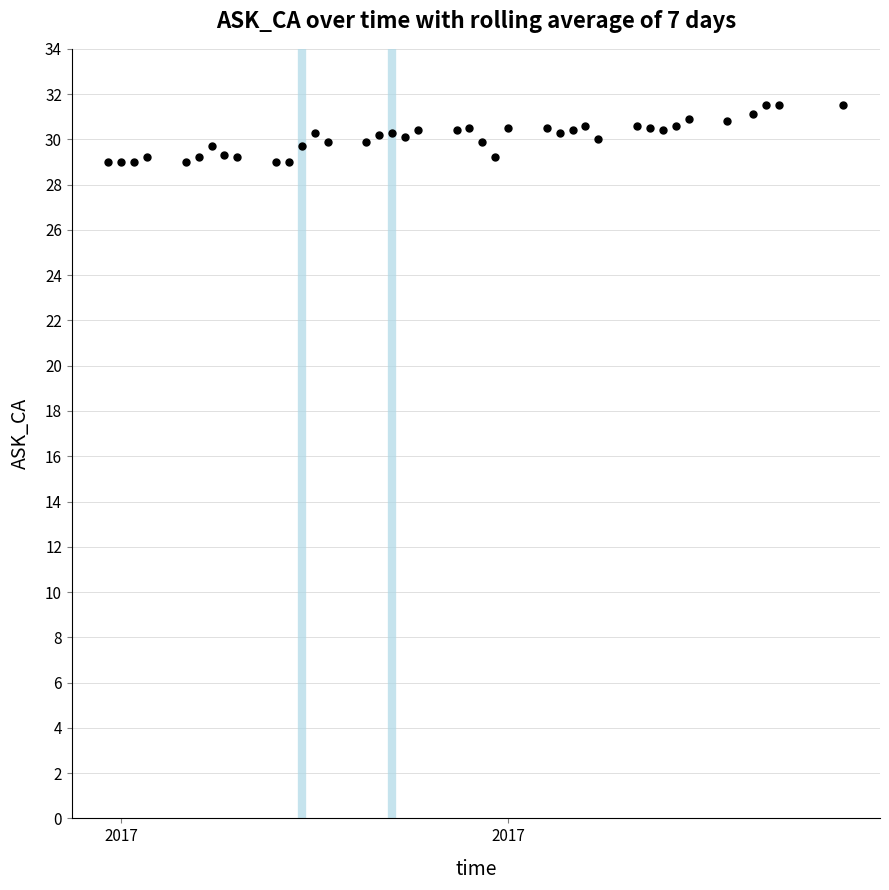

What is the range of Y values (max minus min)?

2.5